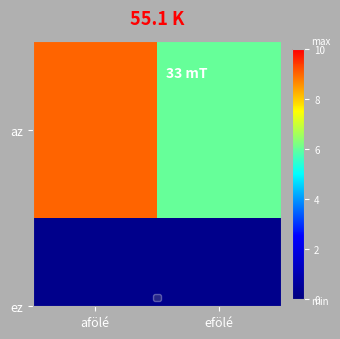

What is the maximum value shown in the chart?

9